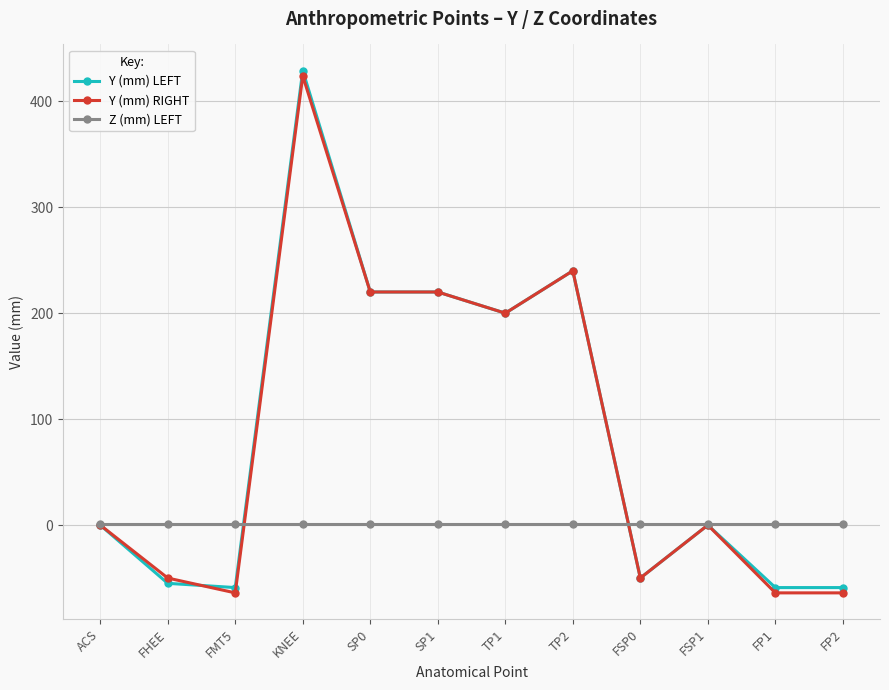

How many series are shown in this chart?

3